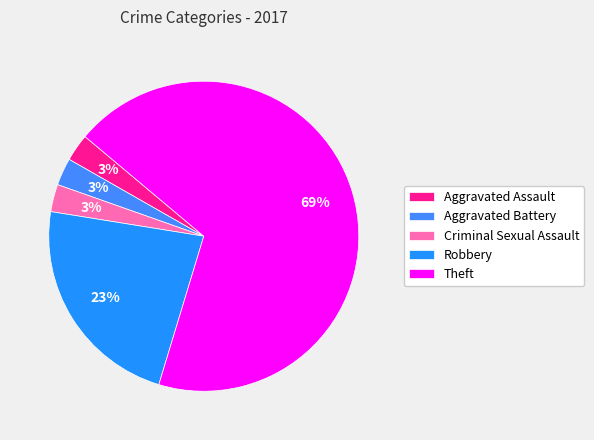

What percentage is the Criminal Sexual Assault slice, to the nearest percent?

3%